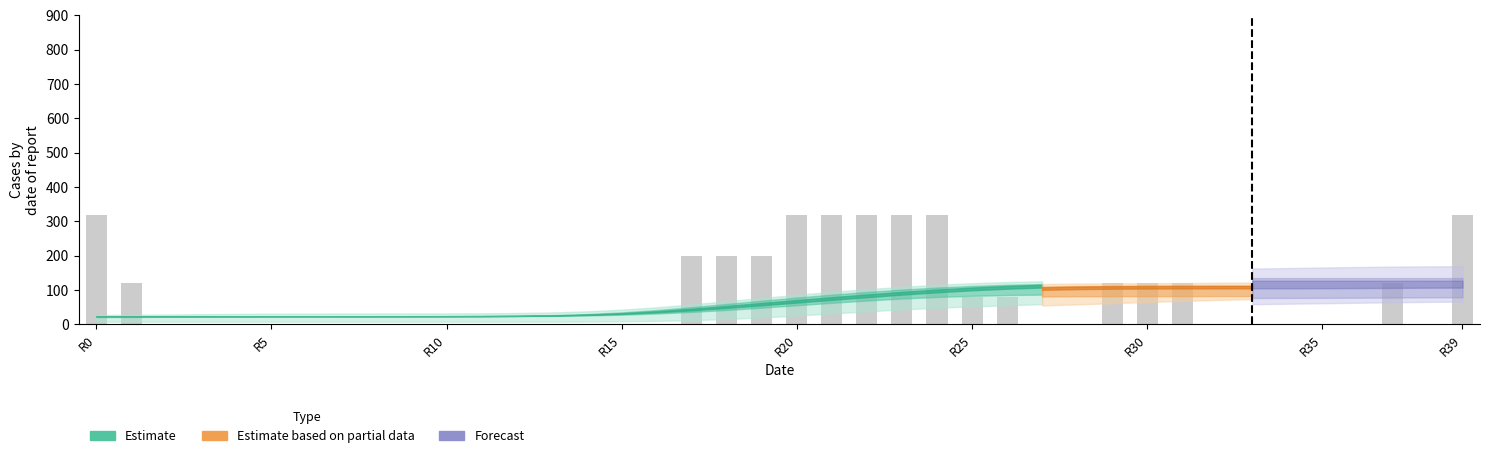

What is the greatest value displayed?

320